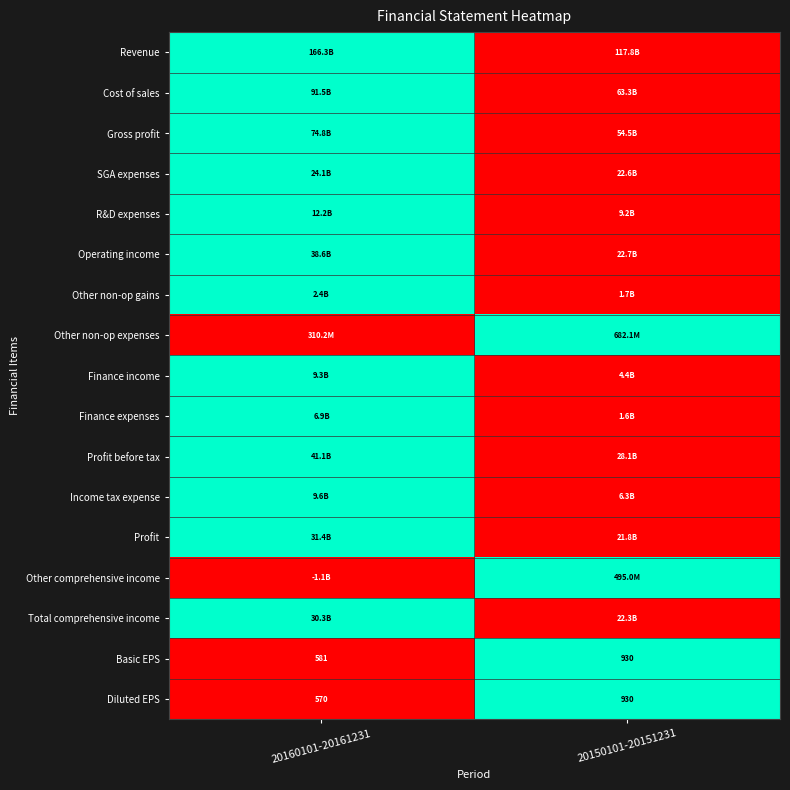

What is the difference between the maximum and minimum values in the Diluted EPS series?

360